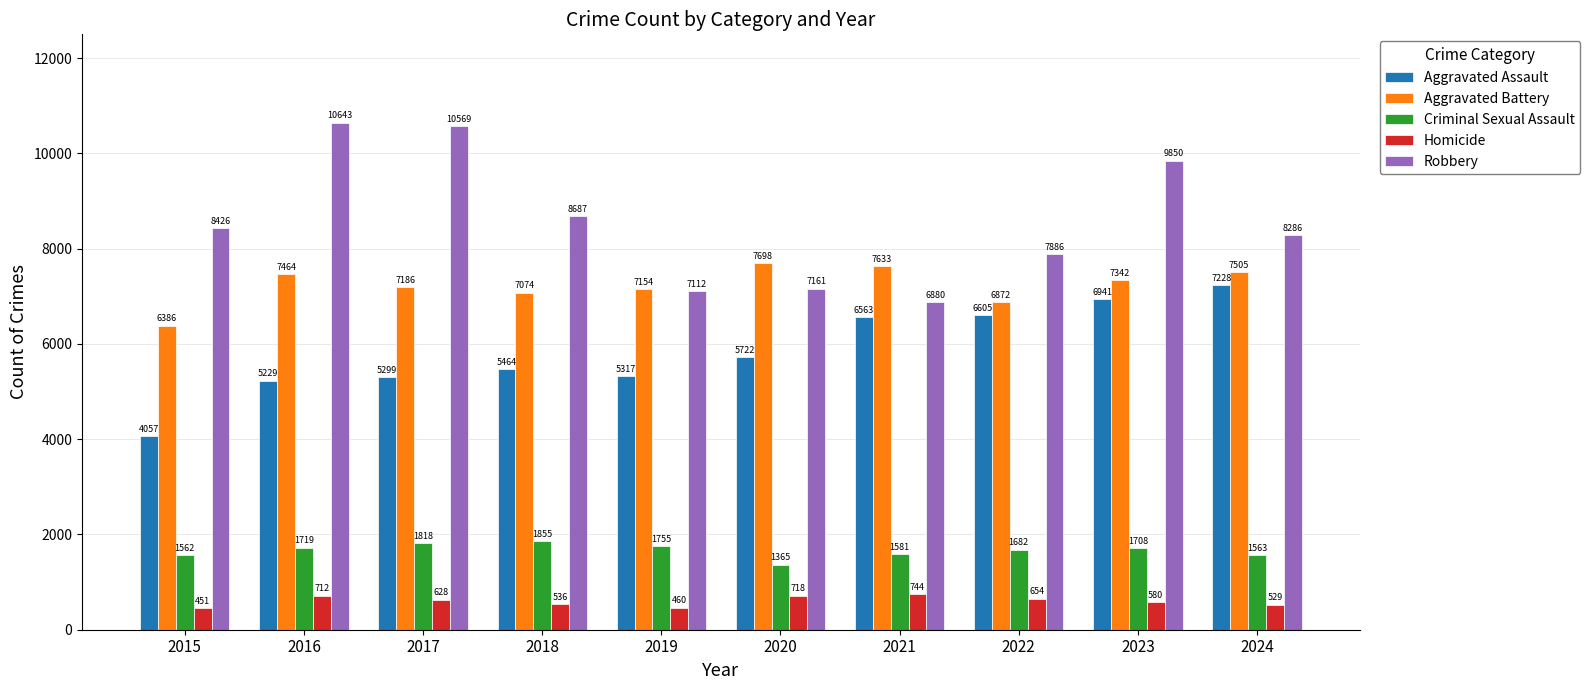

How many data points in Aggravated Assault are less than 5722?

5